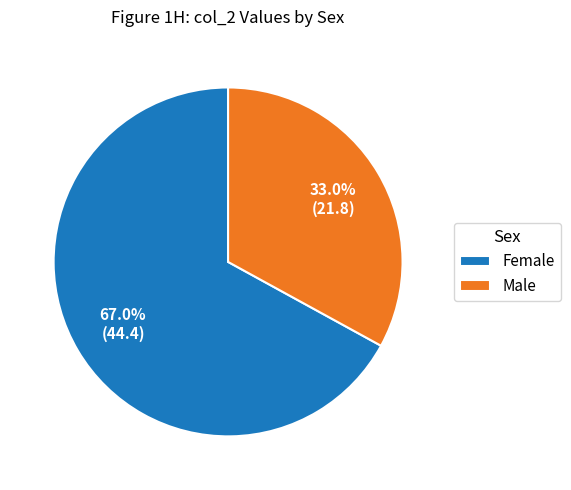

To the nearest percent, what is the average slice percentage?

50%